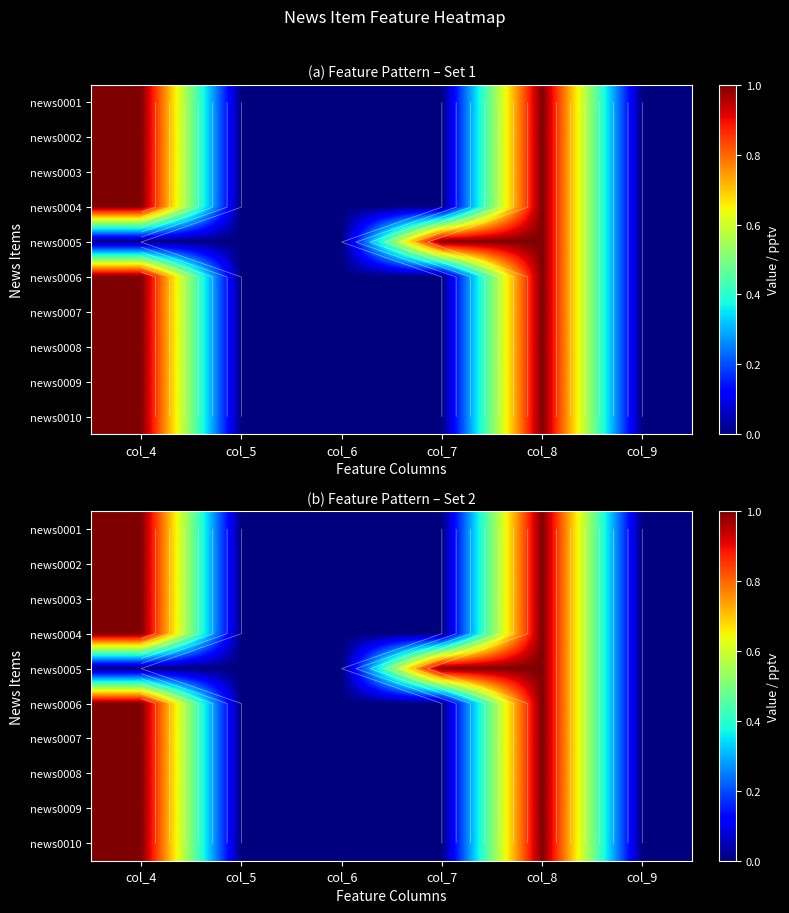

What is the difference between the second highest and second lowest values in the news0001 series?

1